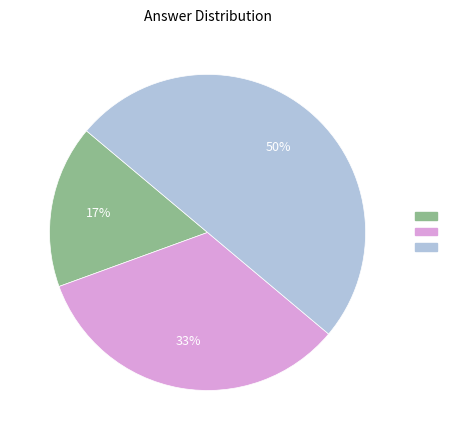

To the nearest percent, what is the difference between the largest and smallest slice percentages?

33%